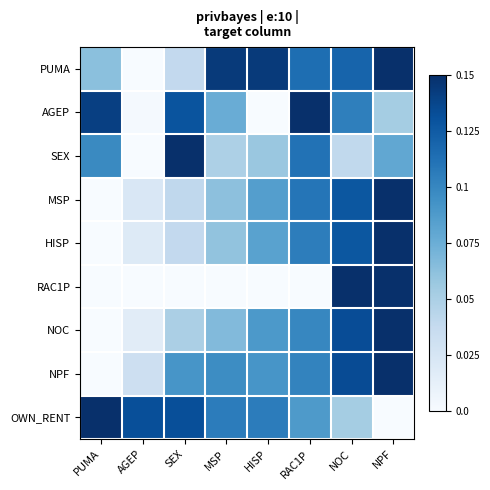

At how many categories does at least one series exceed 0?

8